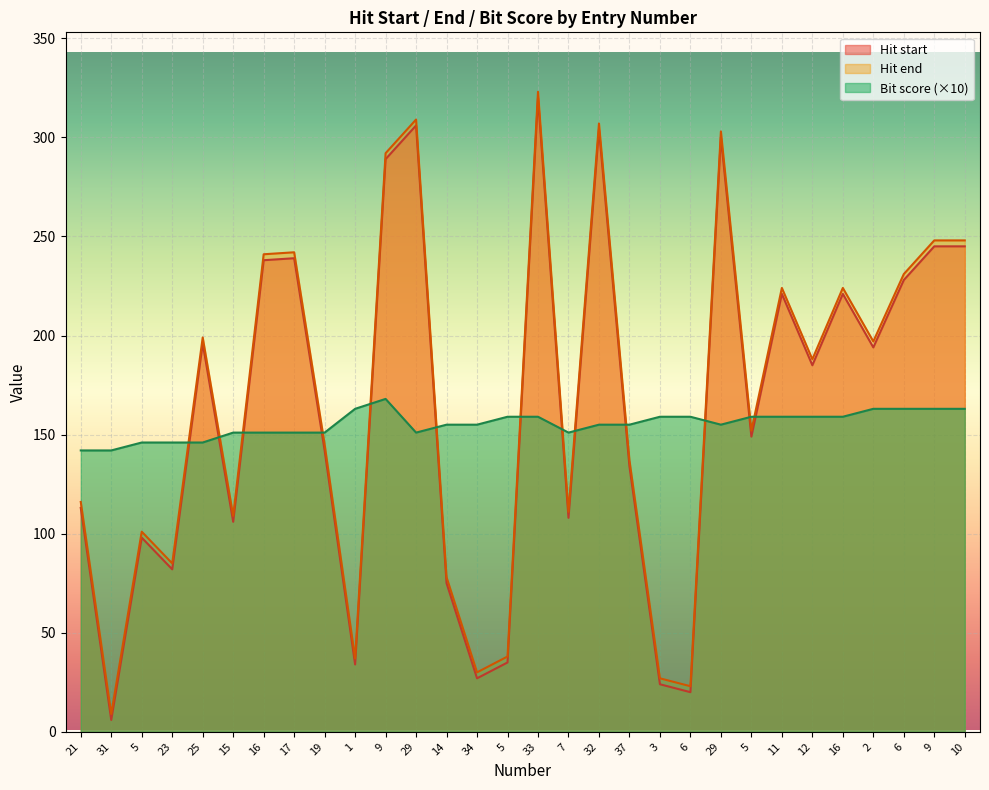

Which has a higher value, 2 or 21?

2